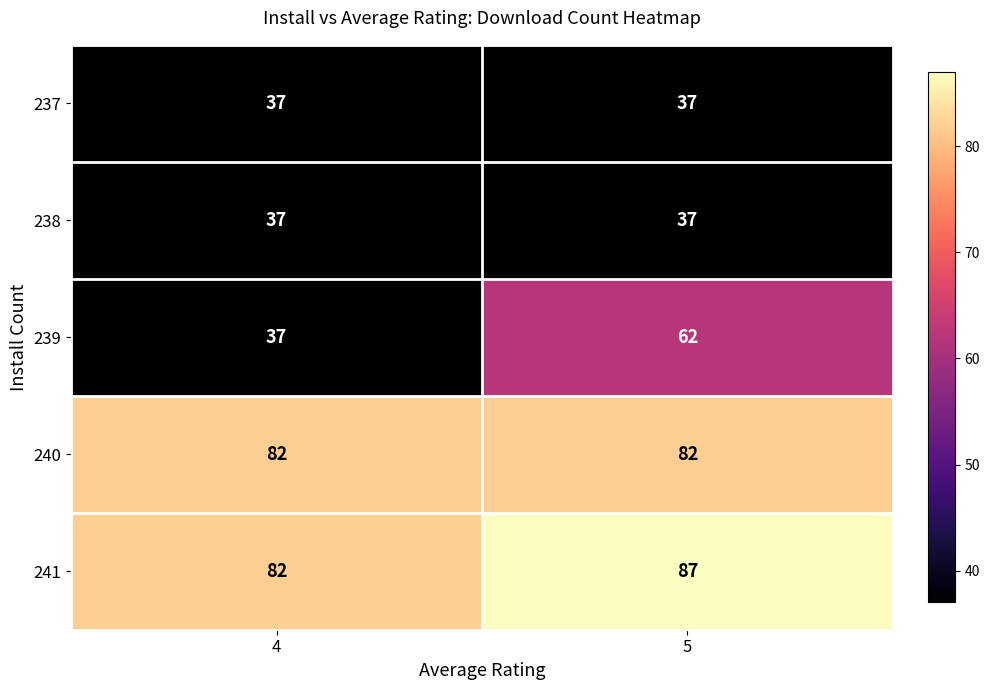

Rank the series by their maximum value, from lowest to highest.

237, 238, 239, 240, 241